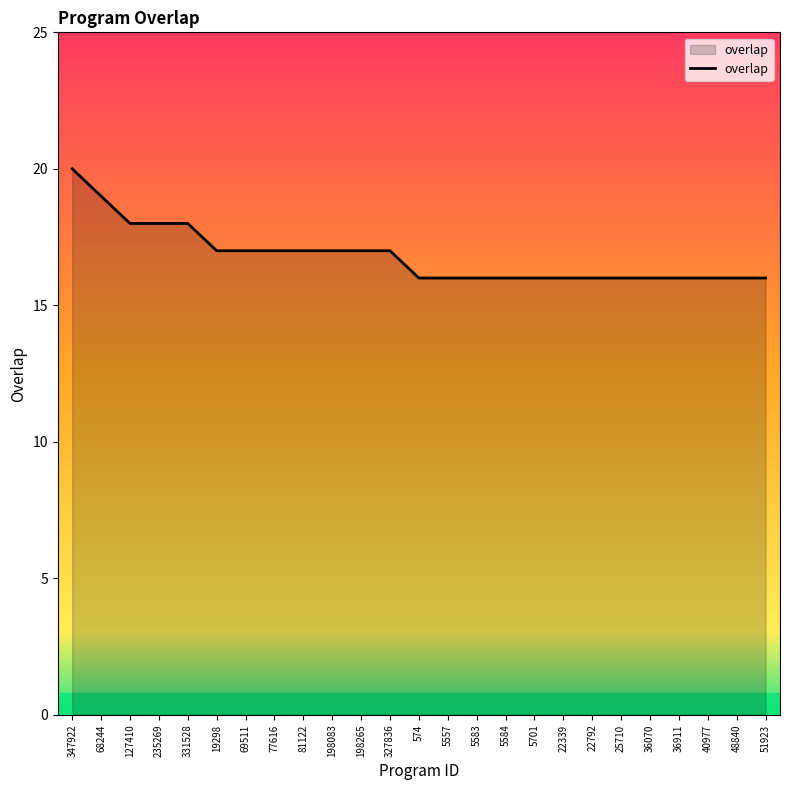

What is the sum of all values?

420